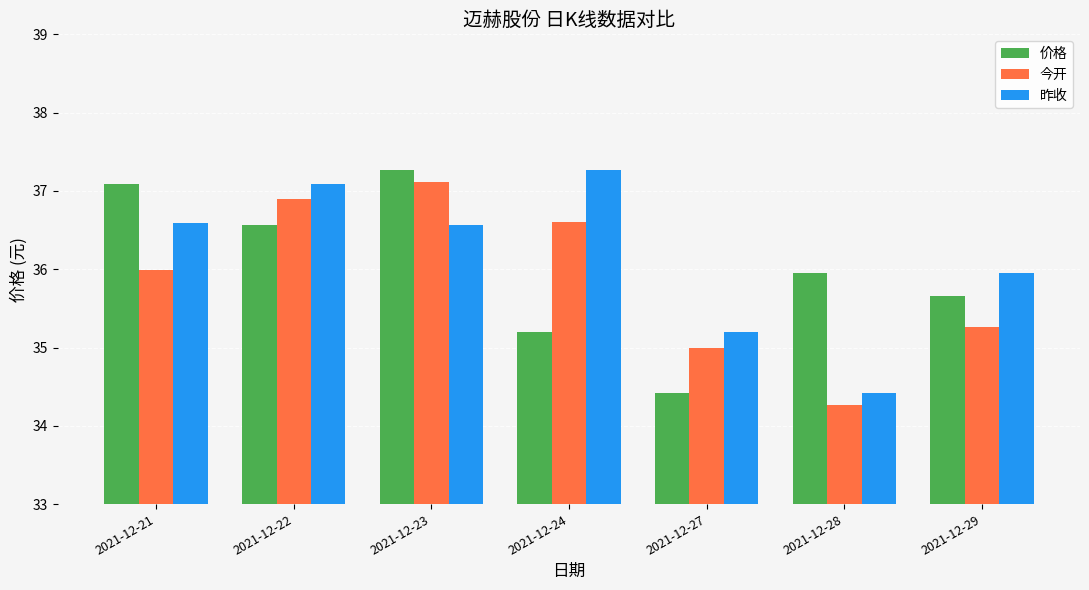

What is the difference between the 今开 values at 2021-12-29 and 2021-12-22?

1.6